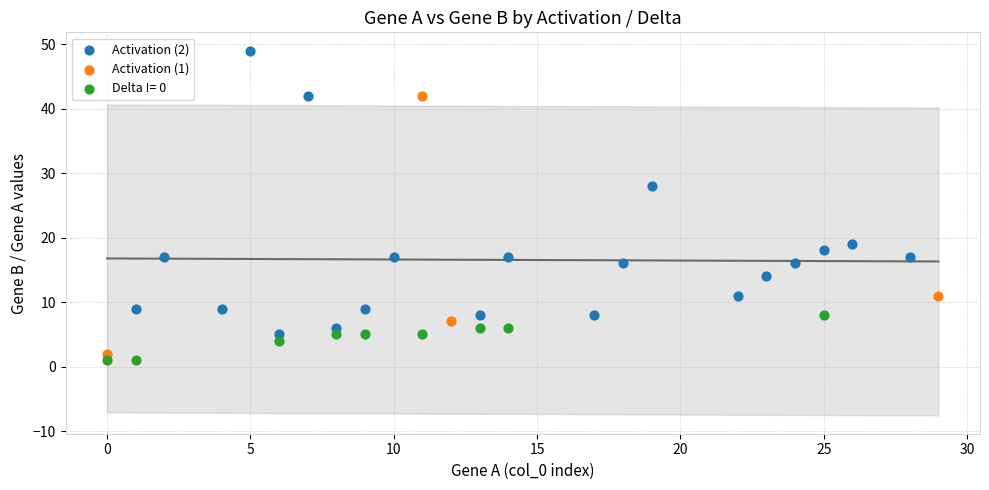

Which series contains the highest Y value?

Activation (2)